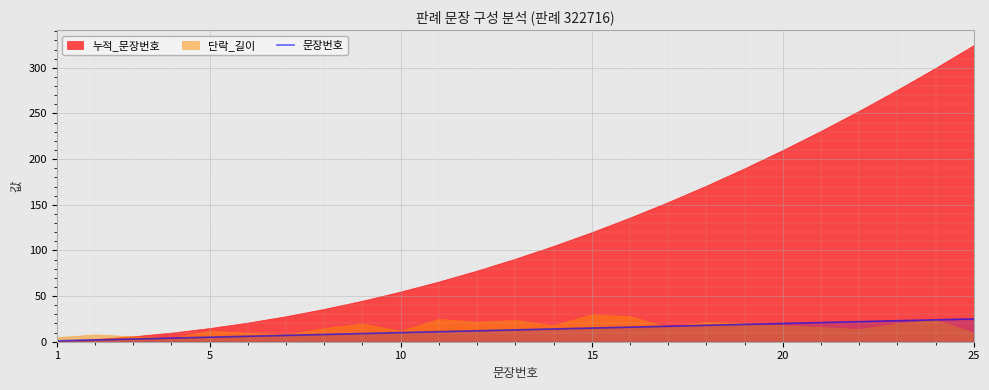

True or false: 문장번호 has a value of 20 at 20.

True